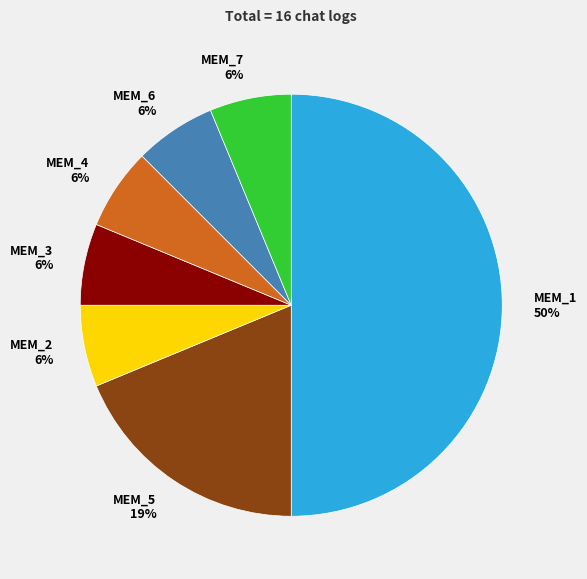

Combined, do MEM_7 and MEM_3 account for over 50%?

No